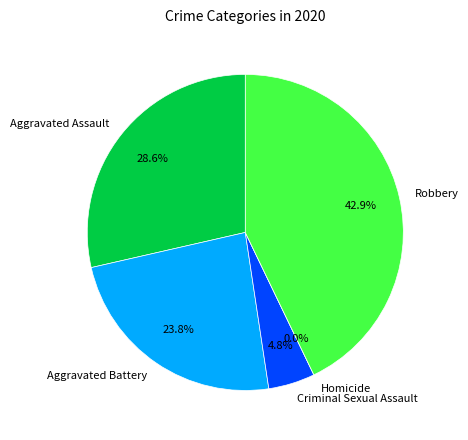

Does any single category account for the majority?

No